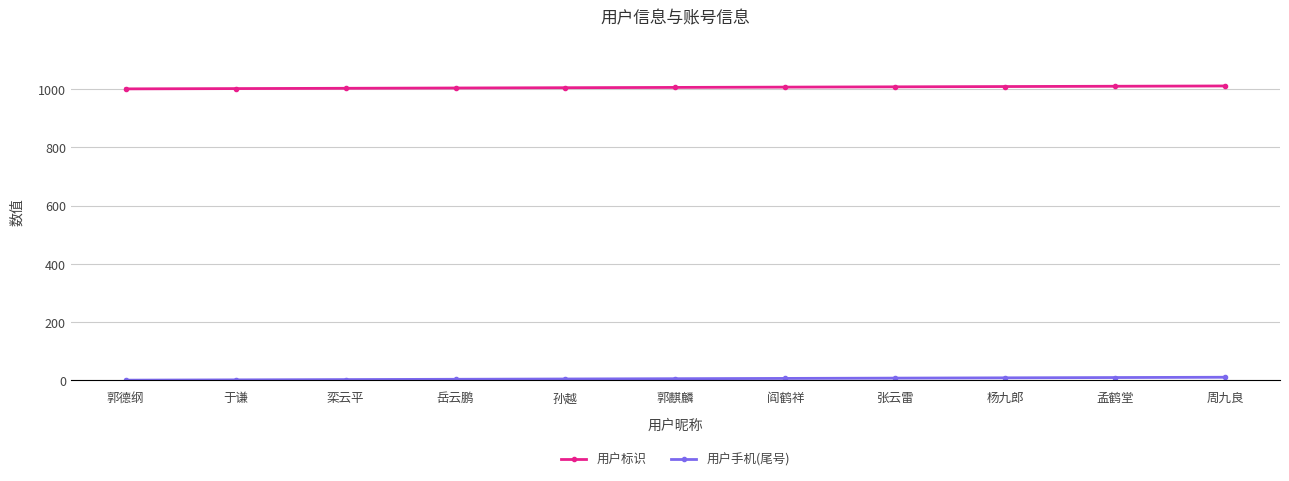

Which series has the largest total across all categories?

用户标识